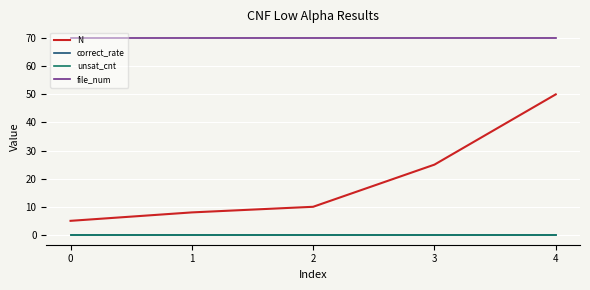

True or false: file_num and correct_rate intersect in this chart.

False